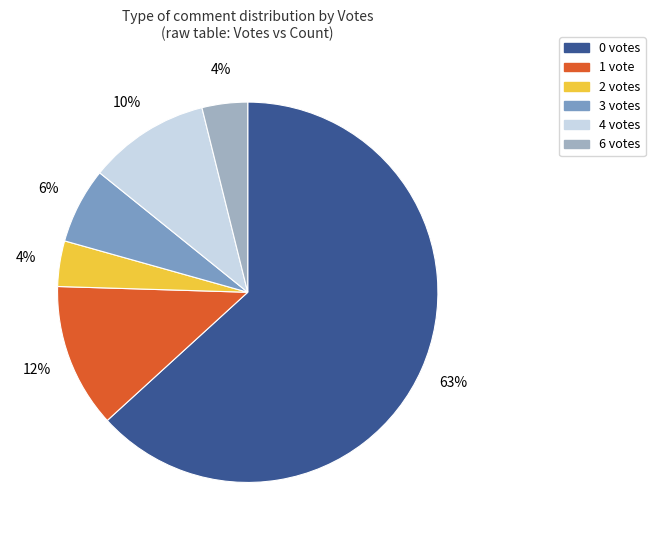

To the nearest percent, what is the average slice percentage?

17%